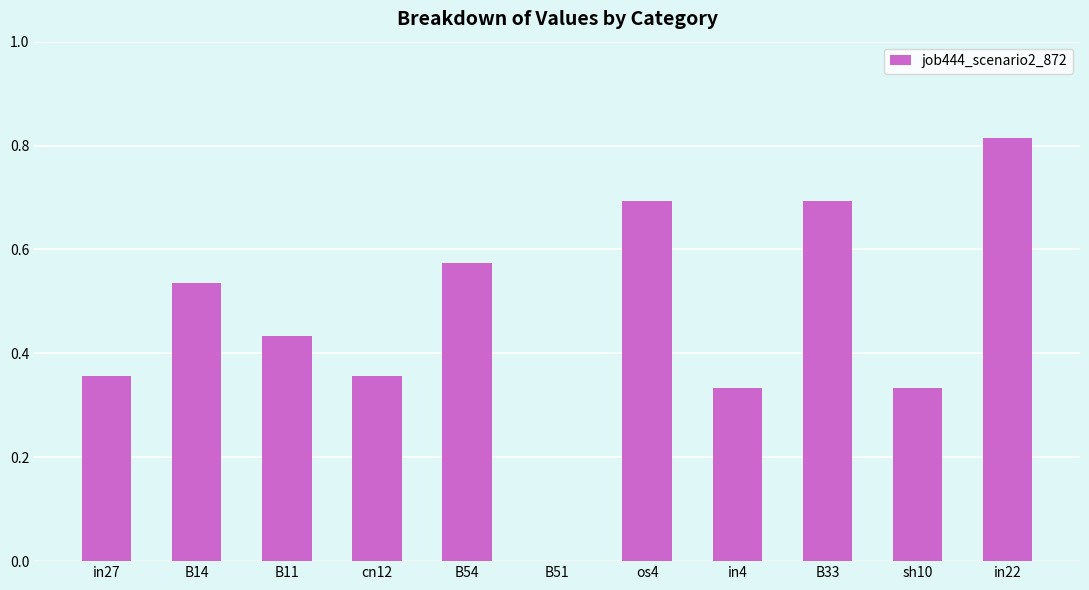

What is the sum of all values?

5.1